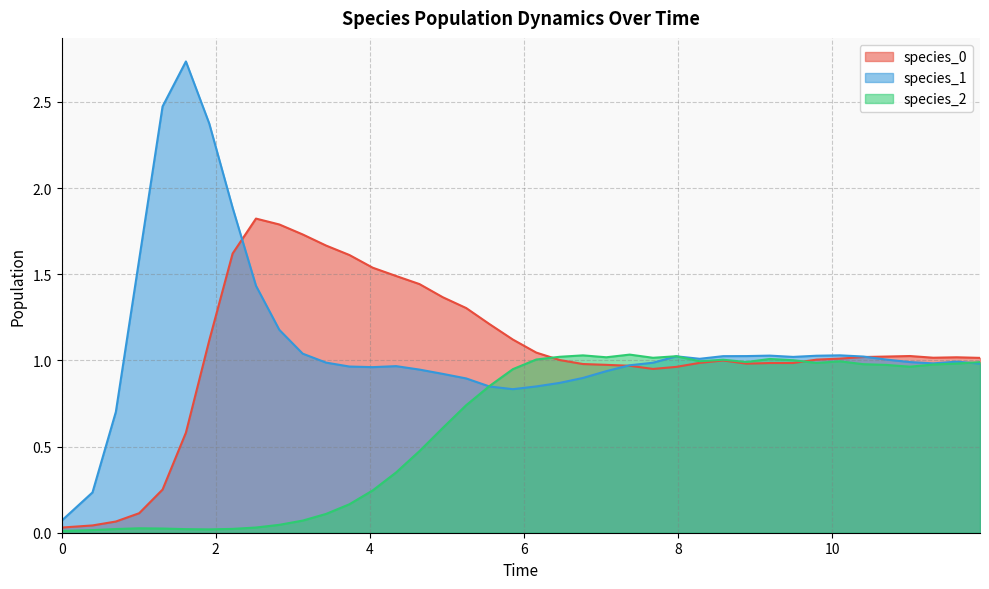

Which series has the widest spread of values?

species_1